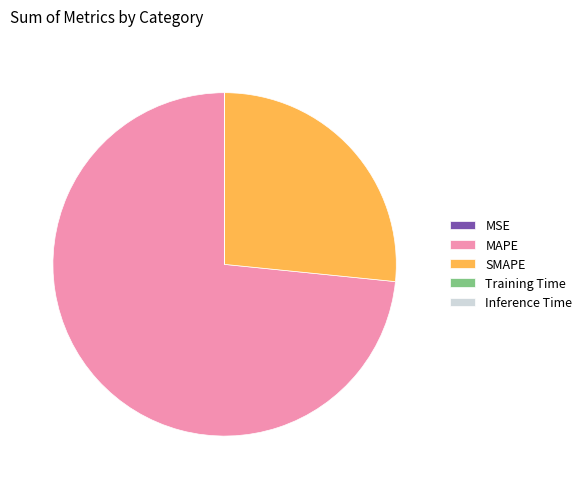

What is the largest slice in the pie chart?

MAPE